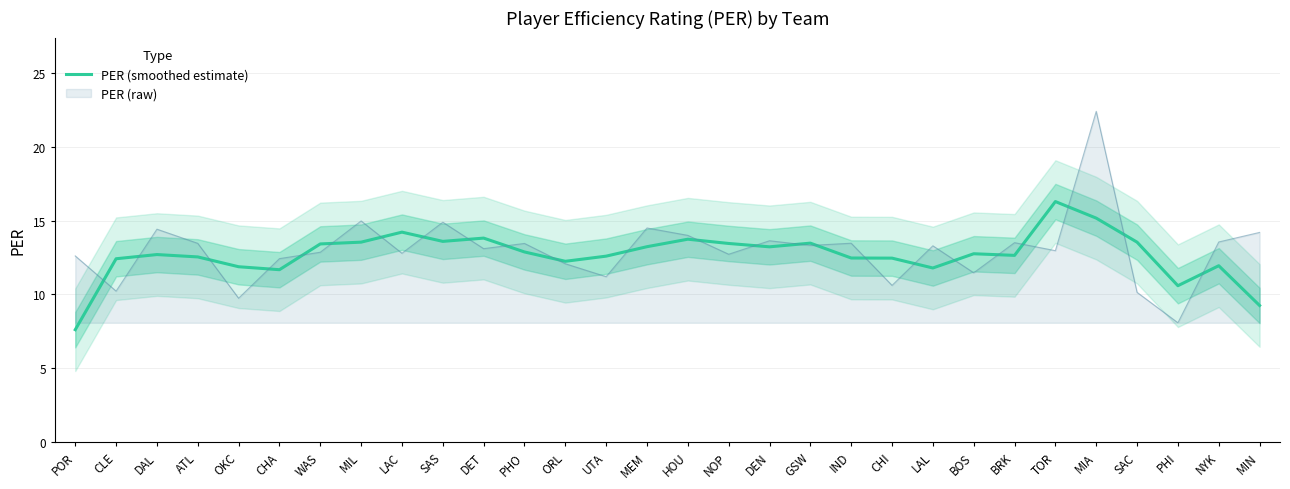

Which label corresponds to the smallest value in the chart?

POR